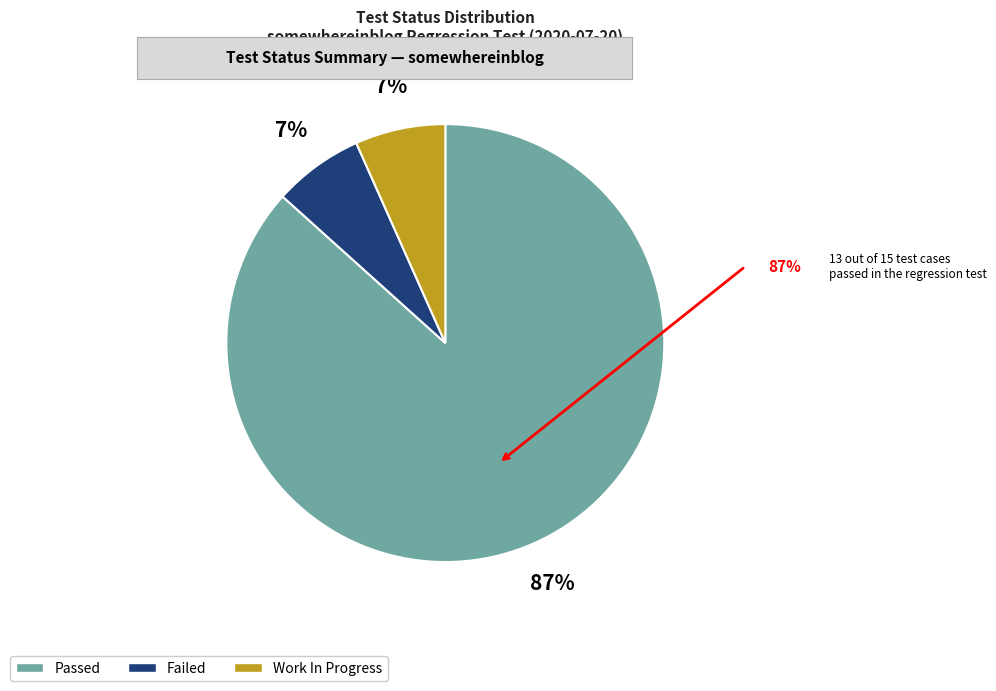

True or false: Passed accounts for 87% of the total.

True